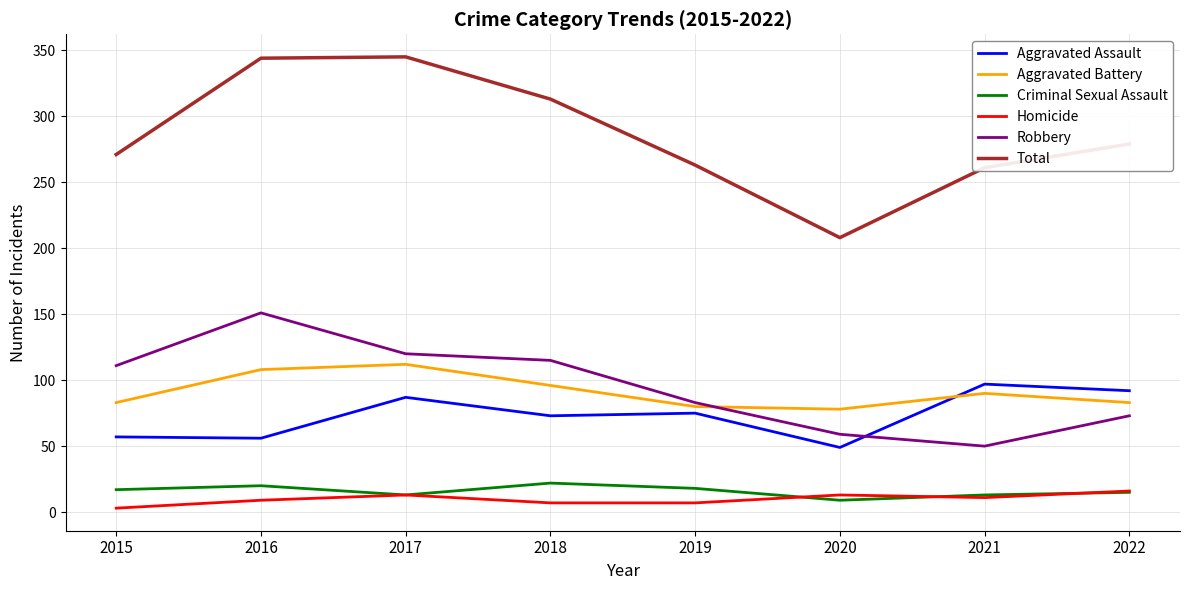

True or false: Total and Robbery cross at least once.

False